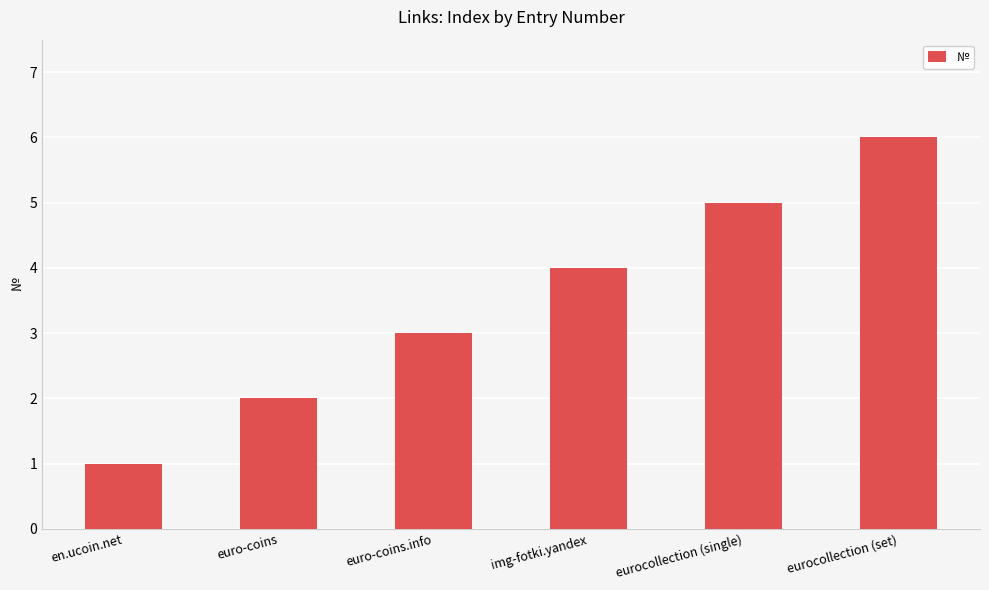

Which category has the highest value across all series?

eurocollection (set)